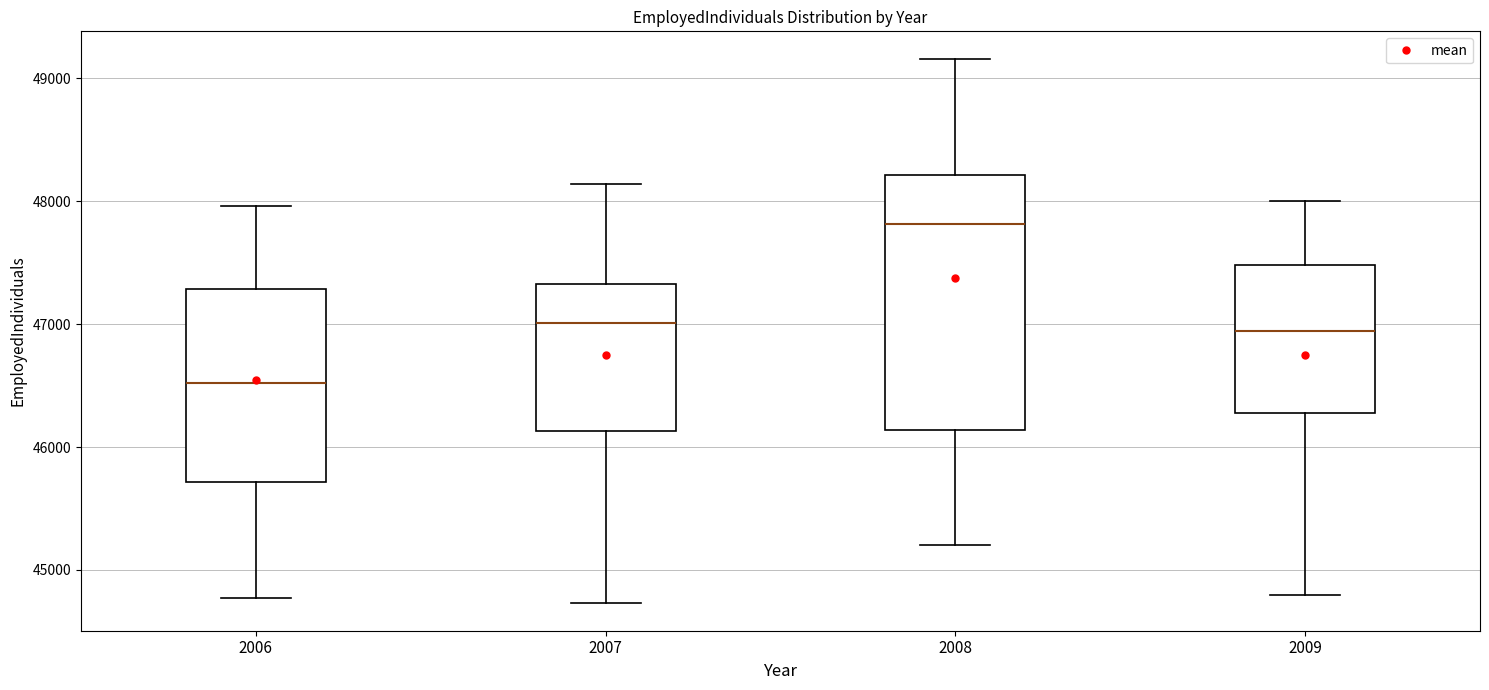

Reading left to right, transcribe this box plot: for each box, give where its median line is, the range the box spans, and where its two whiskers end, as read against the y-axis. The values are not printed on the chart, so give them approximately, as read against the axis.

2006: median 46500, box 45700 to 47300, whiskers 44800 to 48000
2007: median 47000, box 46100 to 47300, whiskers 44700 to 48100
2008: median 47800, box 46100 to 48200, whiskers 45200 to 49200
2009: median 46900, box 46300 to 47500, whiskers 44800 to 48000